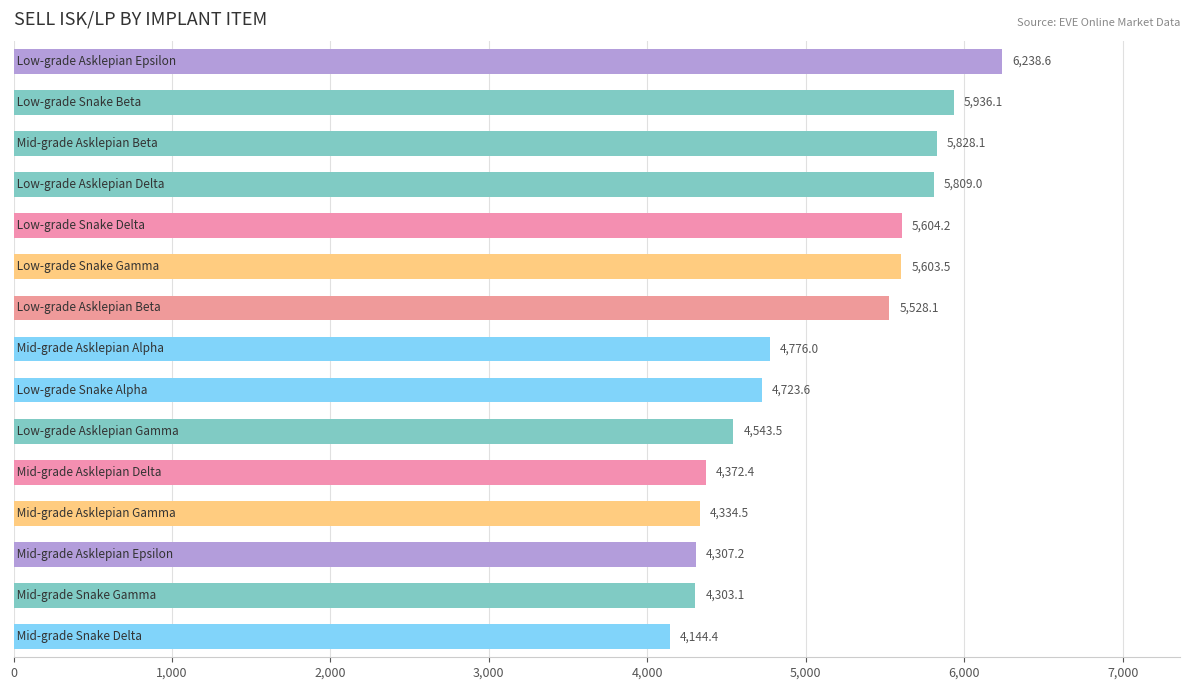

What is the smallest value displayed?

4144.4